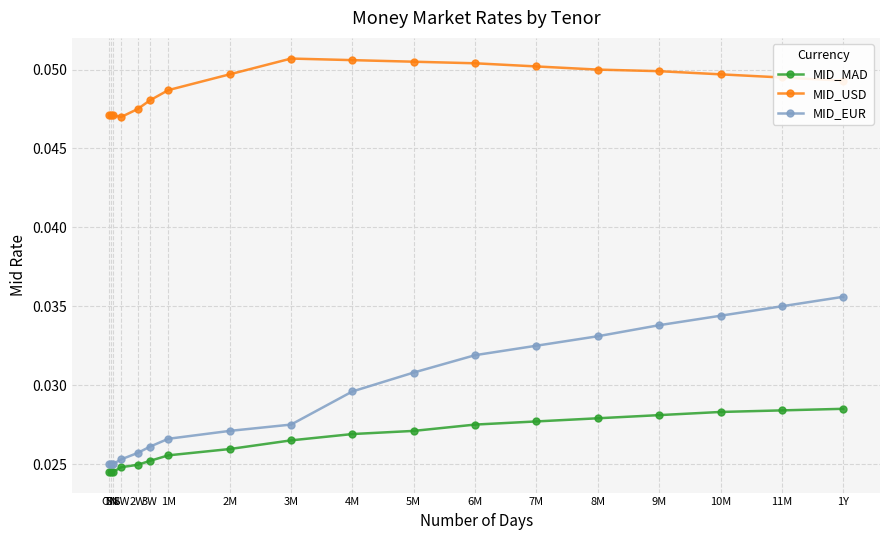

Count the MID_MAD values in the range 0 to 1.

18